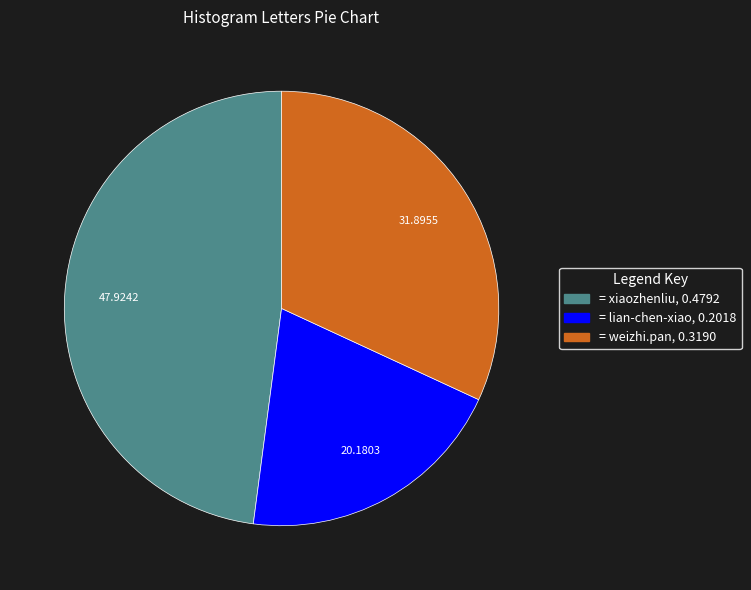

Is there any slice that represents more than half of the pie?

No